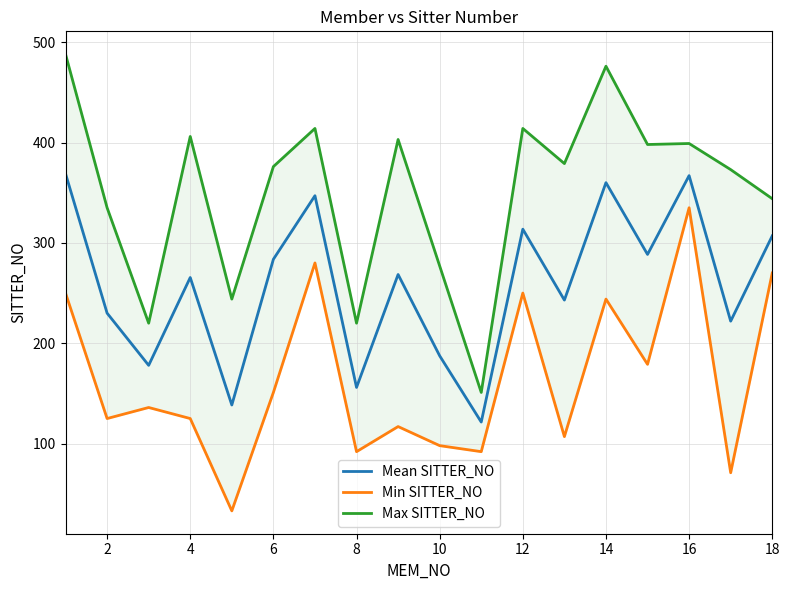

What is the lowest value of the Mean SITTER_NO series?

121.5